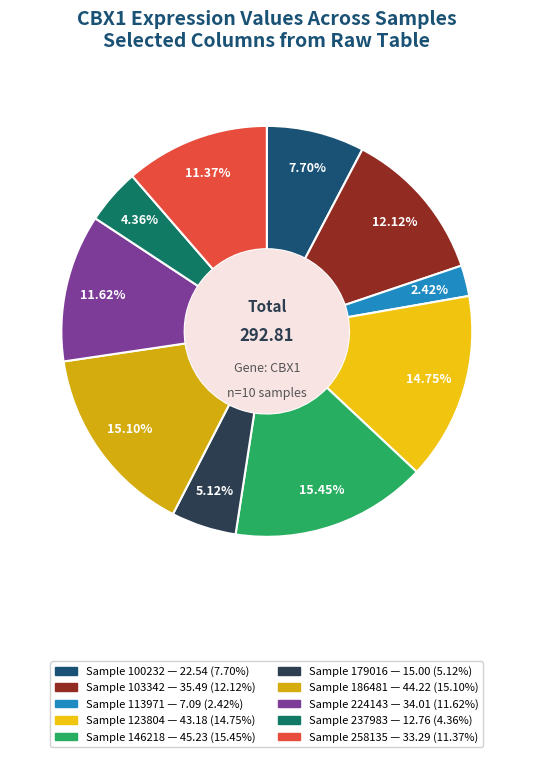

Count the number of slices in the pie.

10